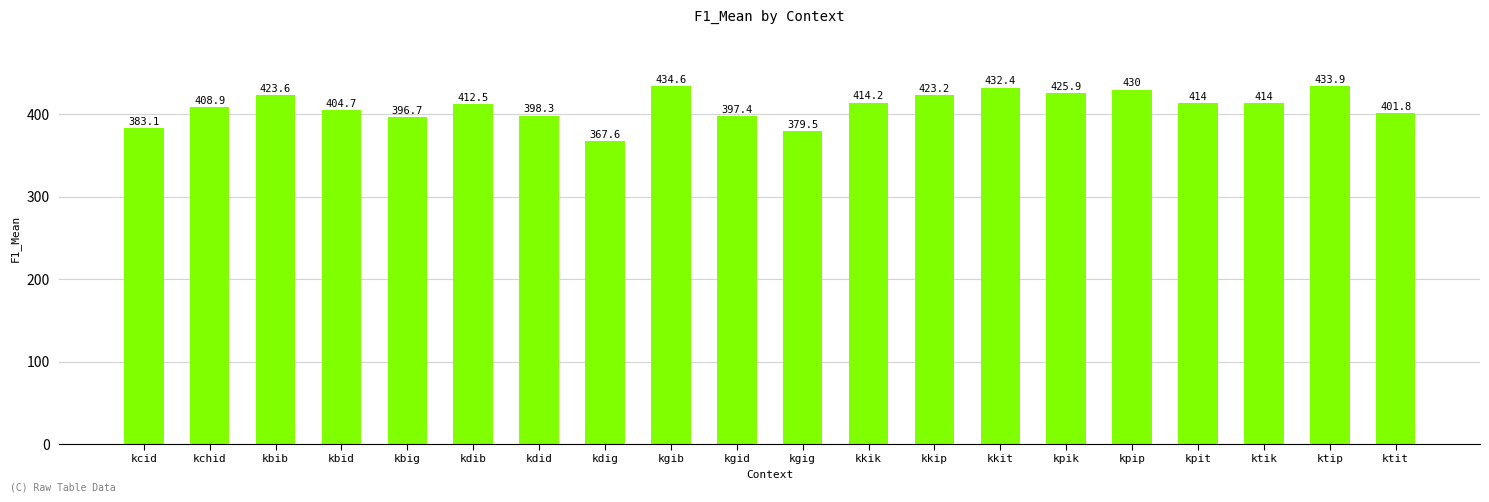

The value at kcid is 525.9. True or false?

False